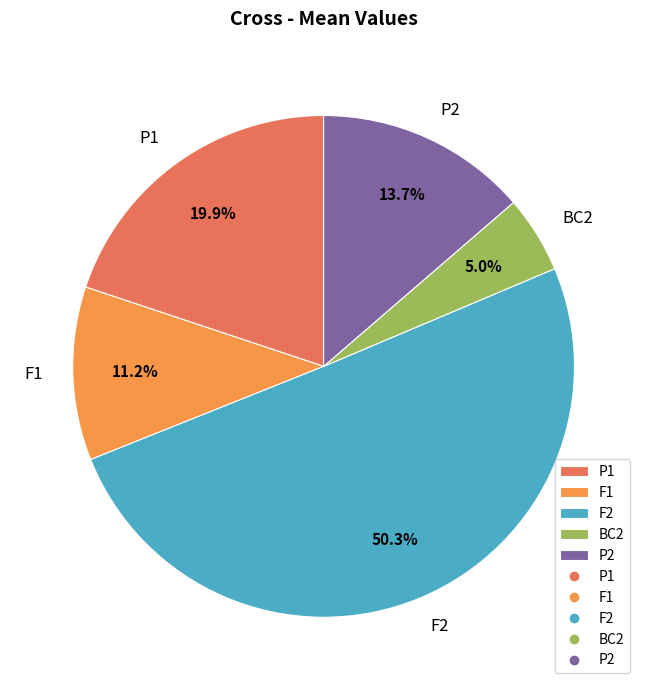

Approximately how many times larger is the value at BC2 compared to P2?

0.4